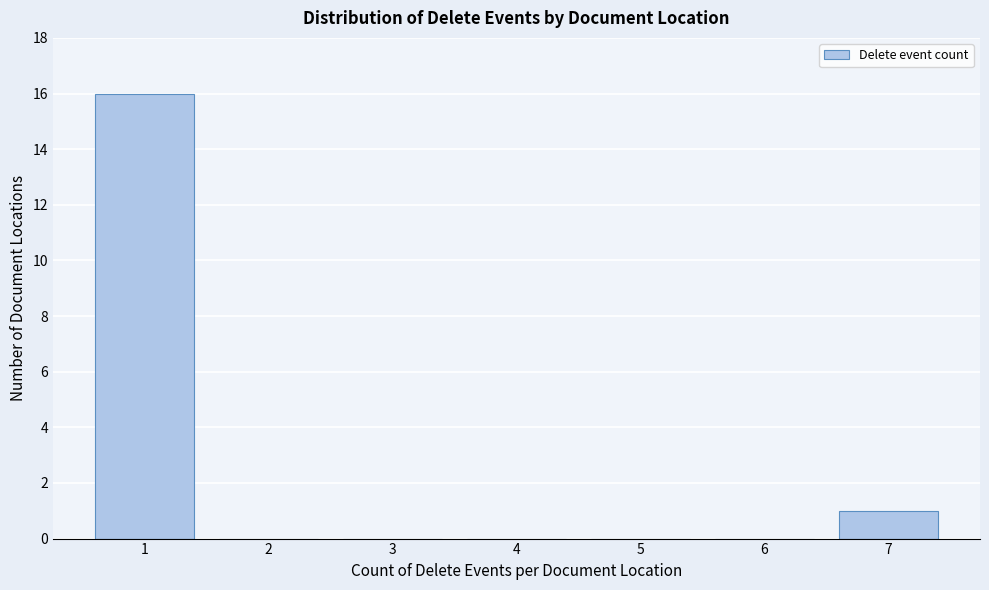

Reading left to right, transcribe all the data shown in this chart.

1=16	2=0	3=0	4=0	5=0	6=0	7=1